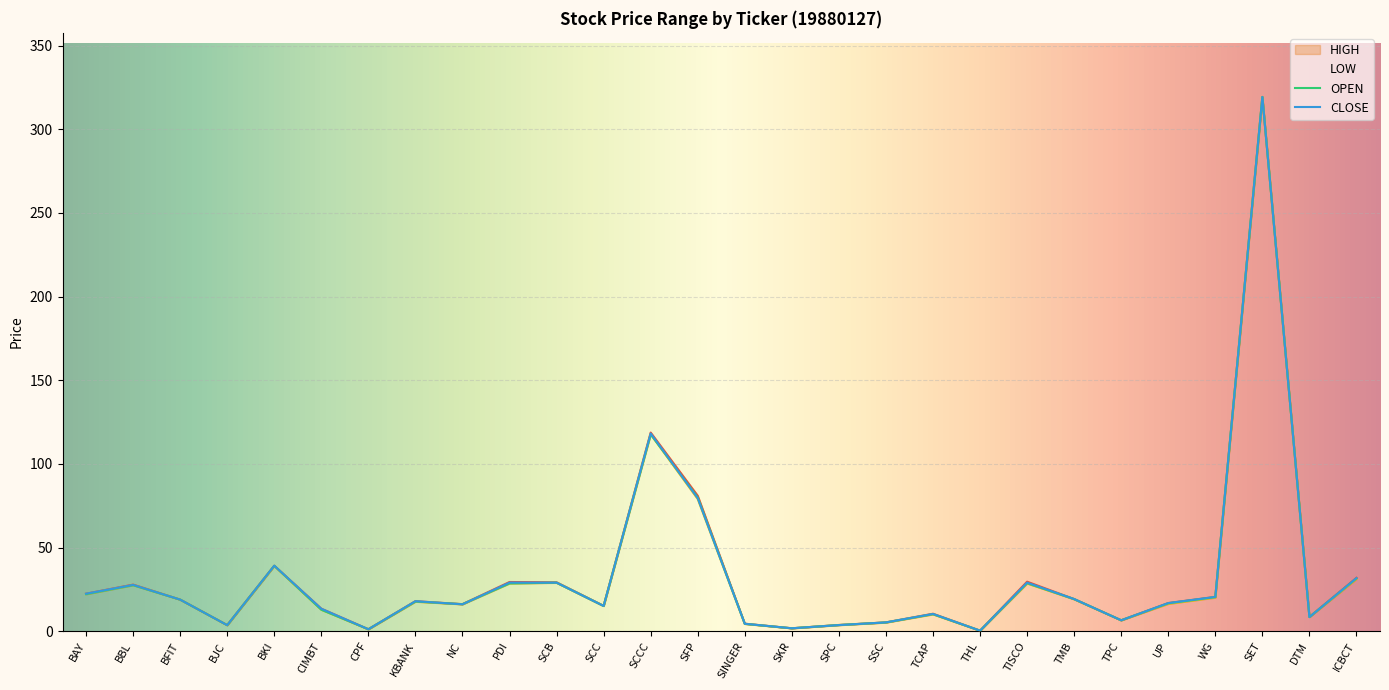

List the series in order of their overall mean, highest first.

HIGH, CLOSE, OPEN, LOW